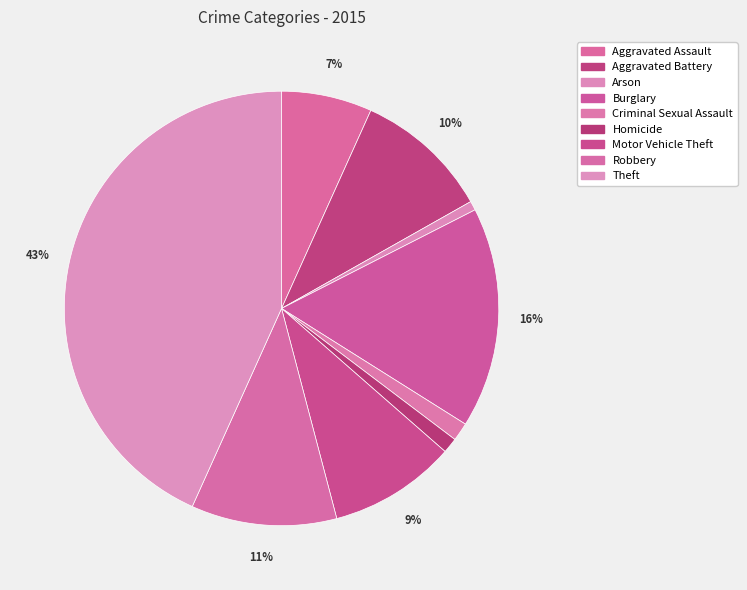

To the nearest percent, what portion does Motor Vehicle Theft represent?

9%